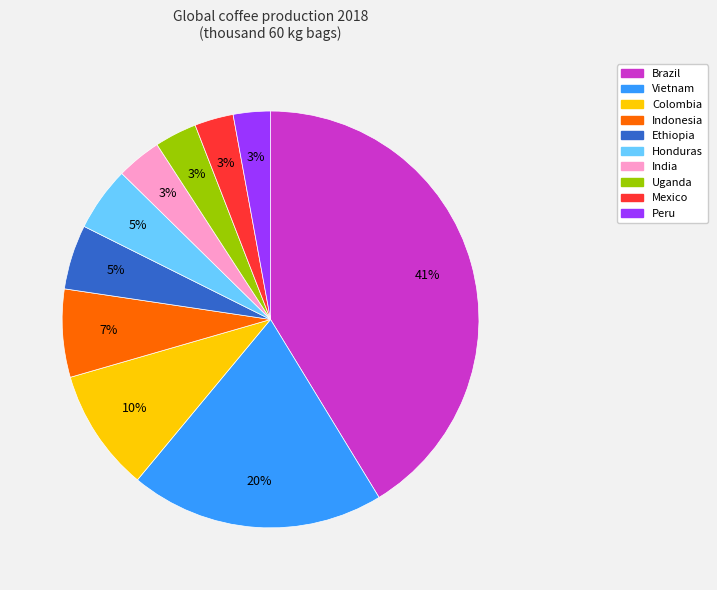

True or false: Ethiopia accounts for 5% of the total.

True